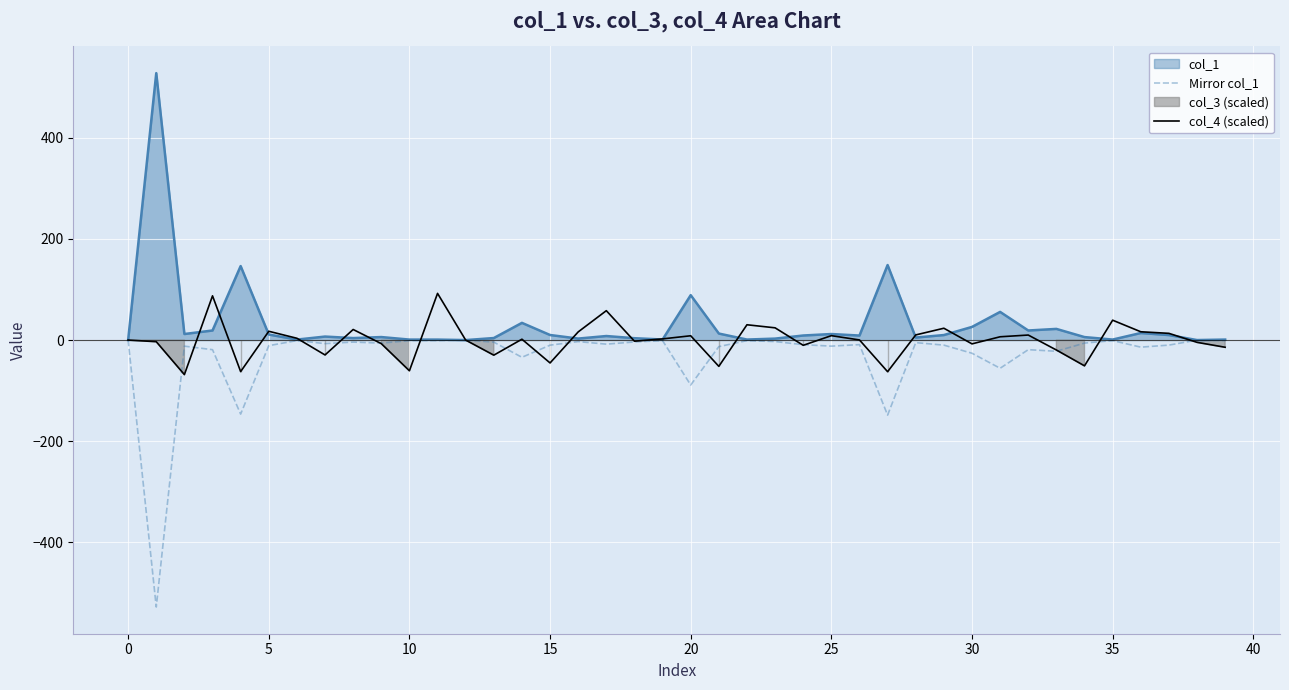

What is the minimum value for col_4 (scaled)?

-68.2